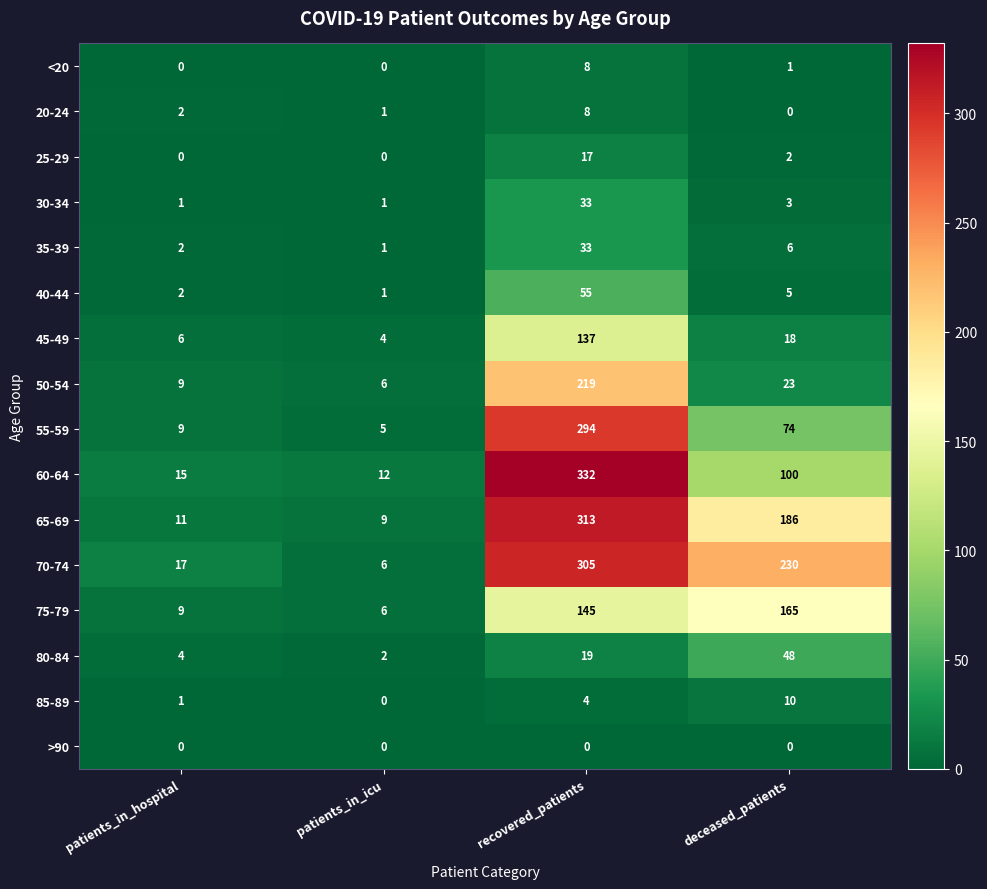

What is the maximum value for 45-49?

137